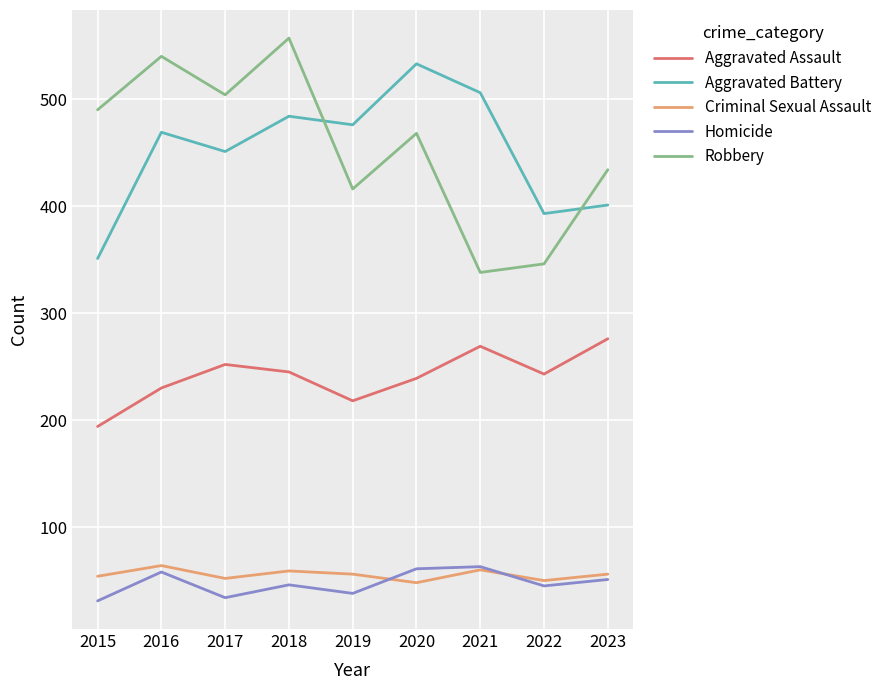

What is the difference between the maximum and second lowest values in the Homicide series?

29